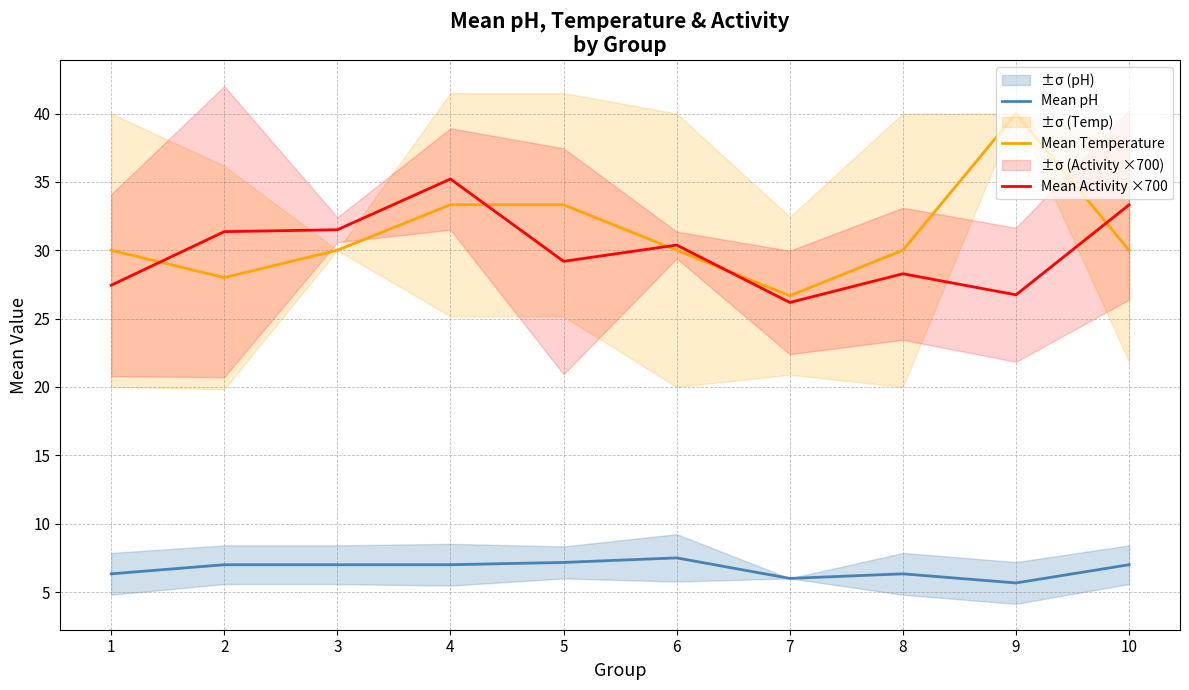

What is the lowest value of the Mean Temperature series?

26.7